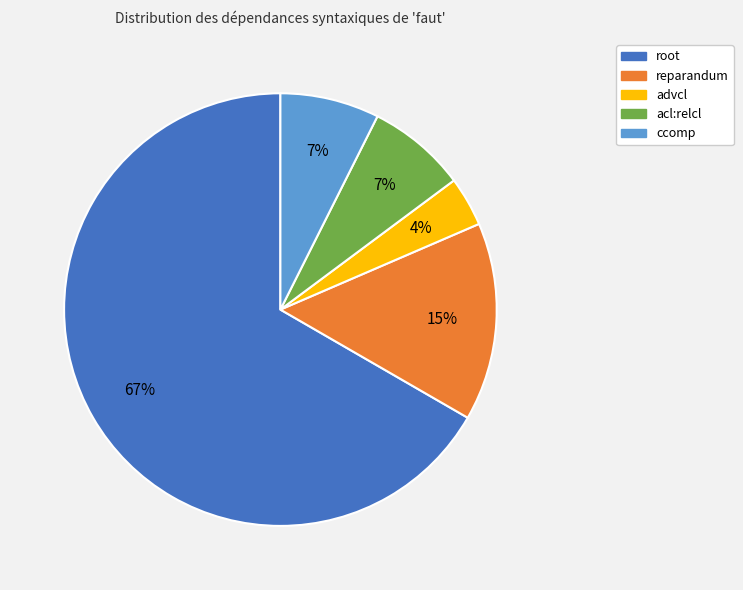

Which slice represents more than half of the pie?

root